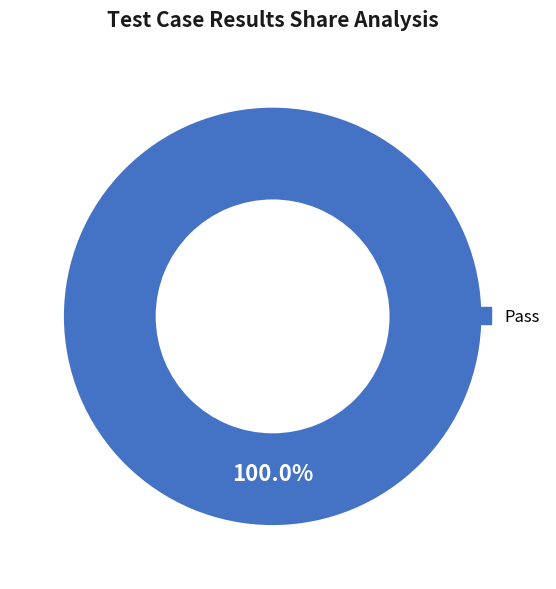

Is there any slice that represents more than half of the pie?

Yes